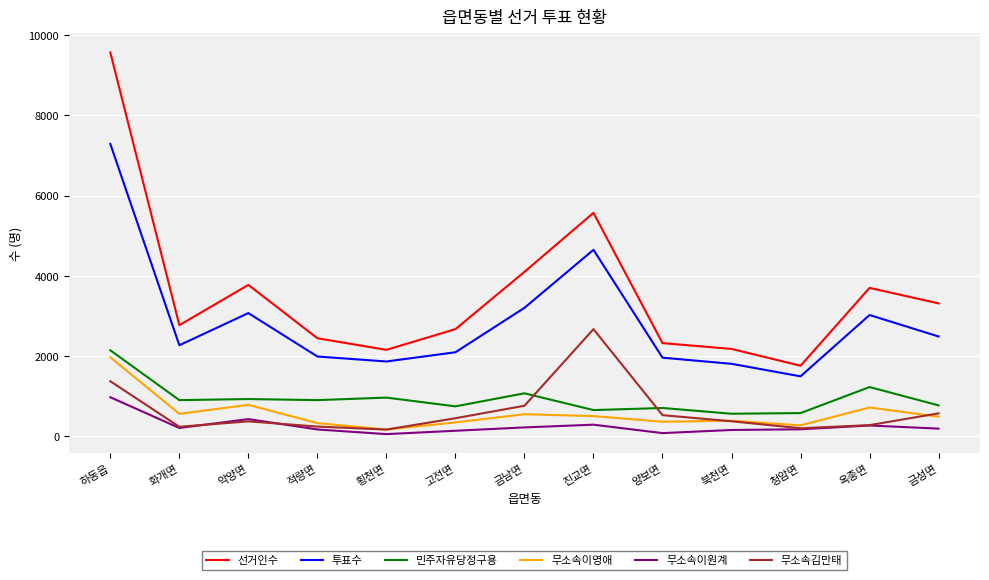

What is the spread (max minus min) of values at 진교면?

5279